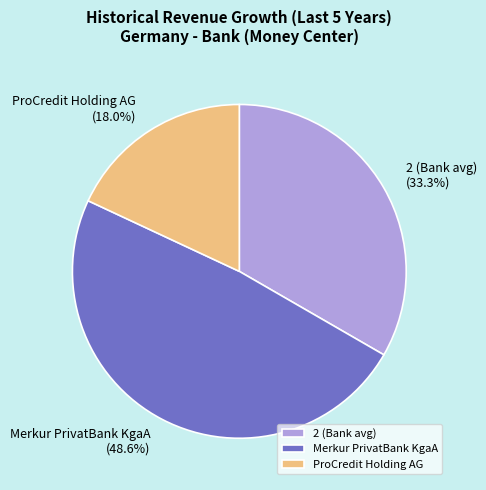

To the nearest percent, what is the difference between the ProCredit Holding AG and 2 (Bank avg) slice percentages?

15%